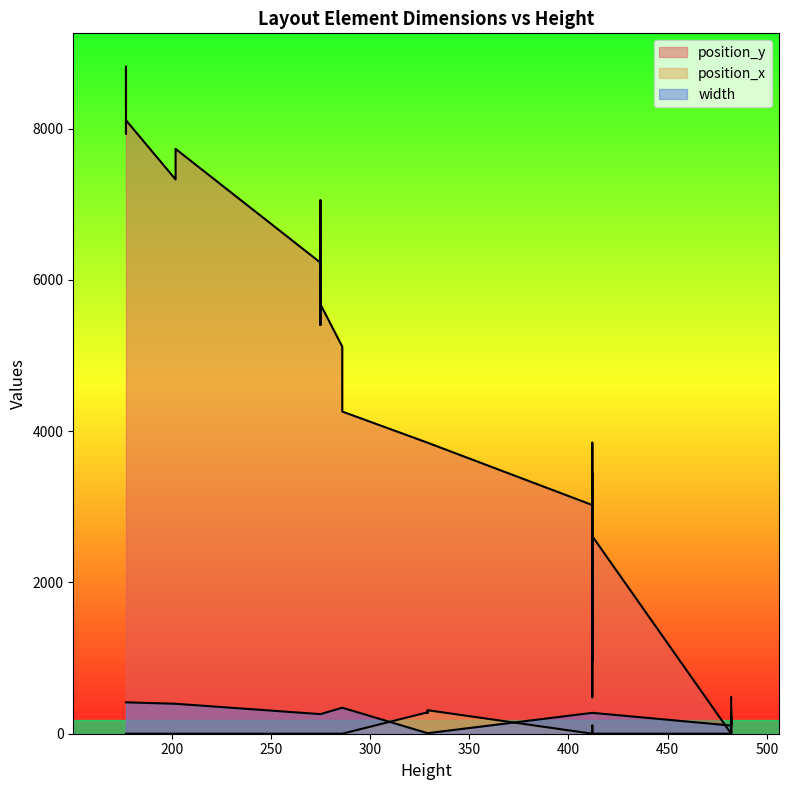

Between 3 and 34, which series saw the biggest shift?

position_y